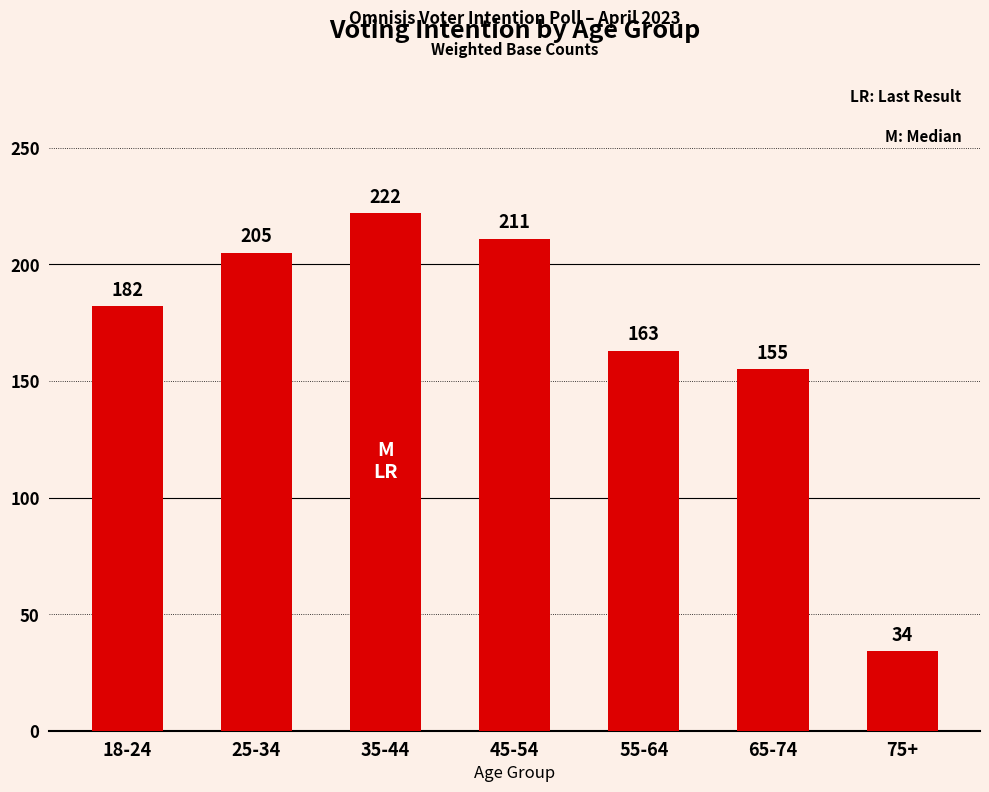

Rank the categories by value from lowest to highest.

75+, 65-74, 55-64, 18-24, 25-34, 45-54, 35-44